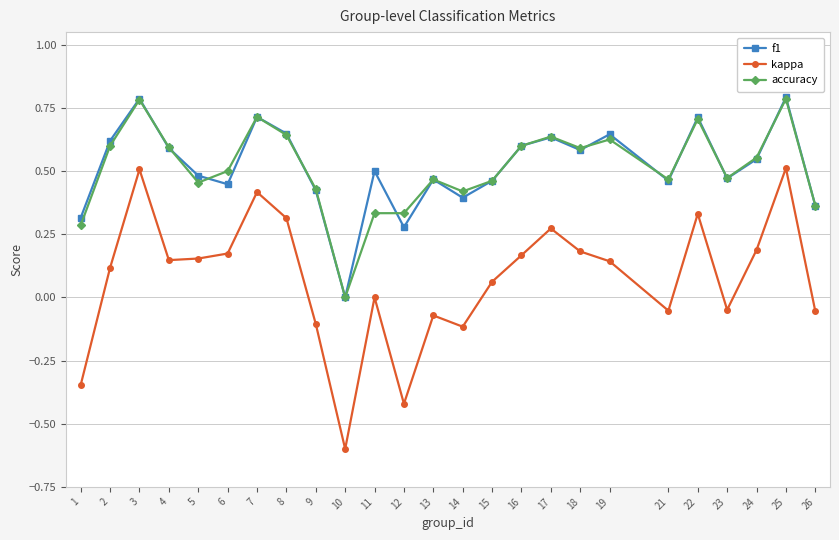

What is the total value across all series at 6?

1.1